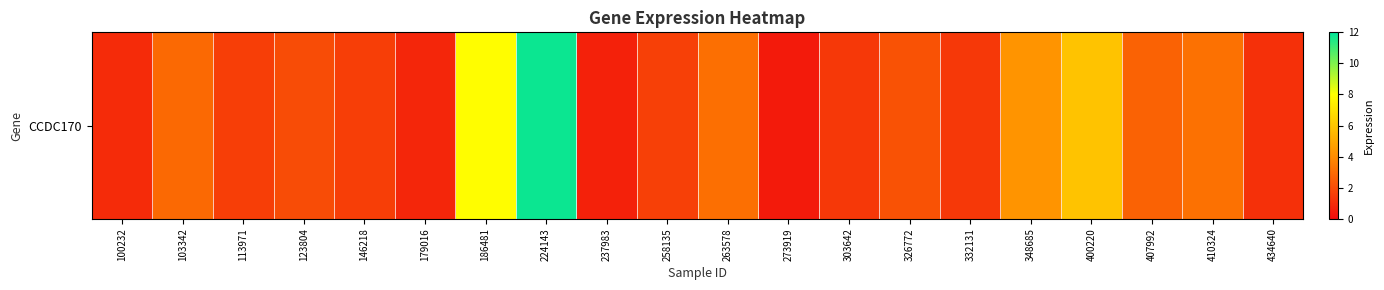

Approximately how many times larger is the value at 332131 compared to 263578?

0.4